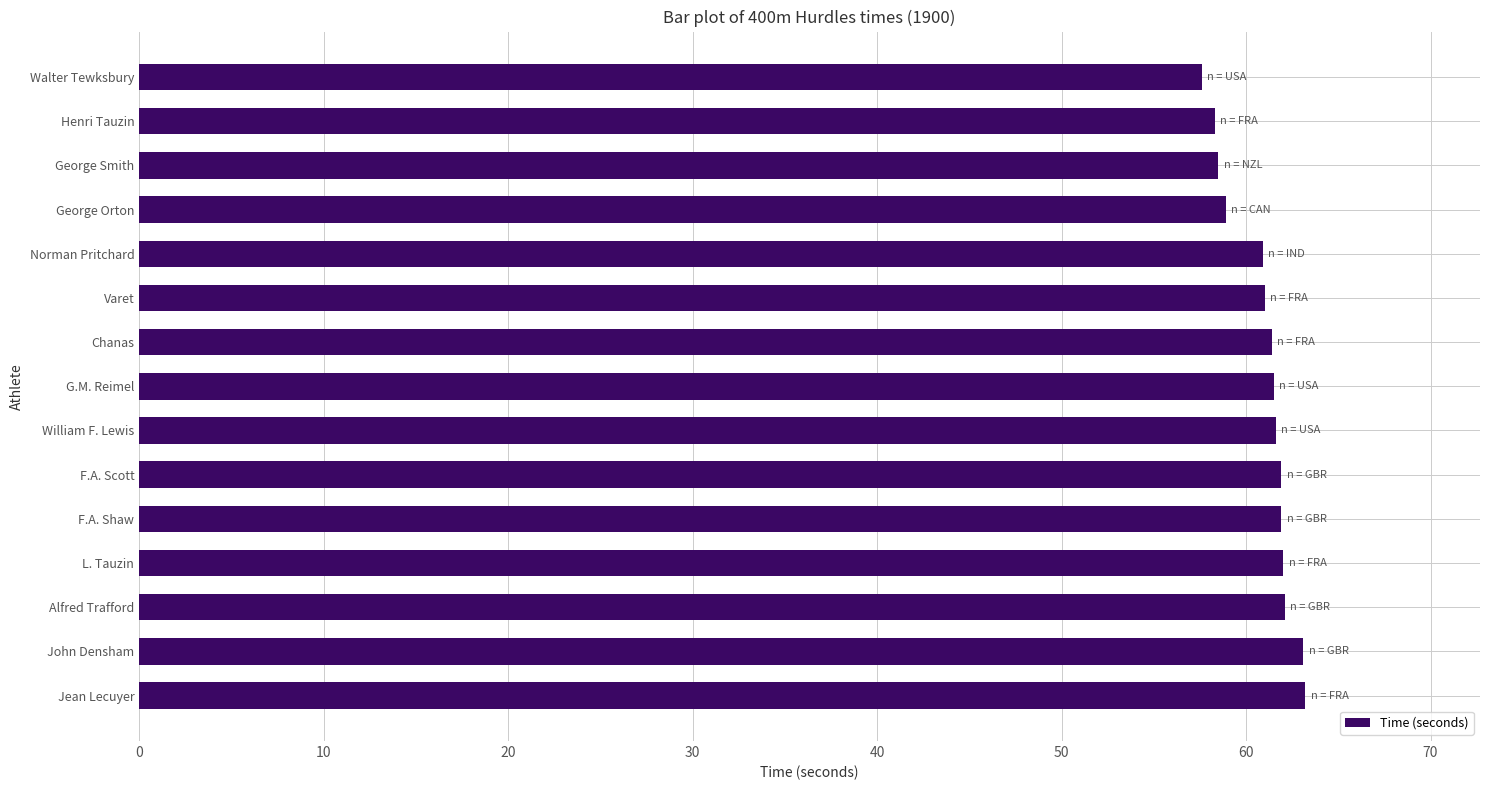

Read the value at John Densham.

63.1